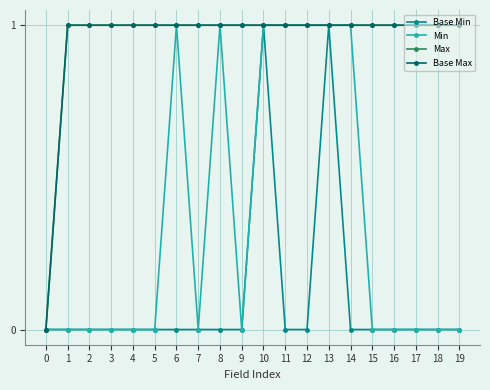

What is the greatest value displayed?

1